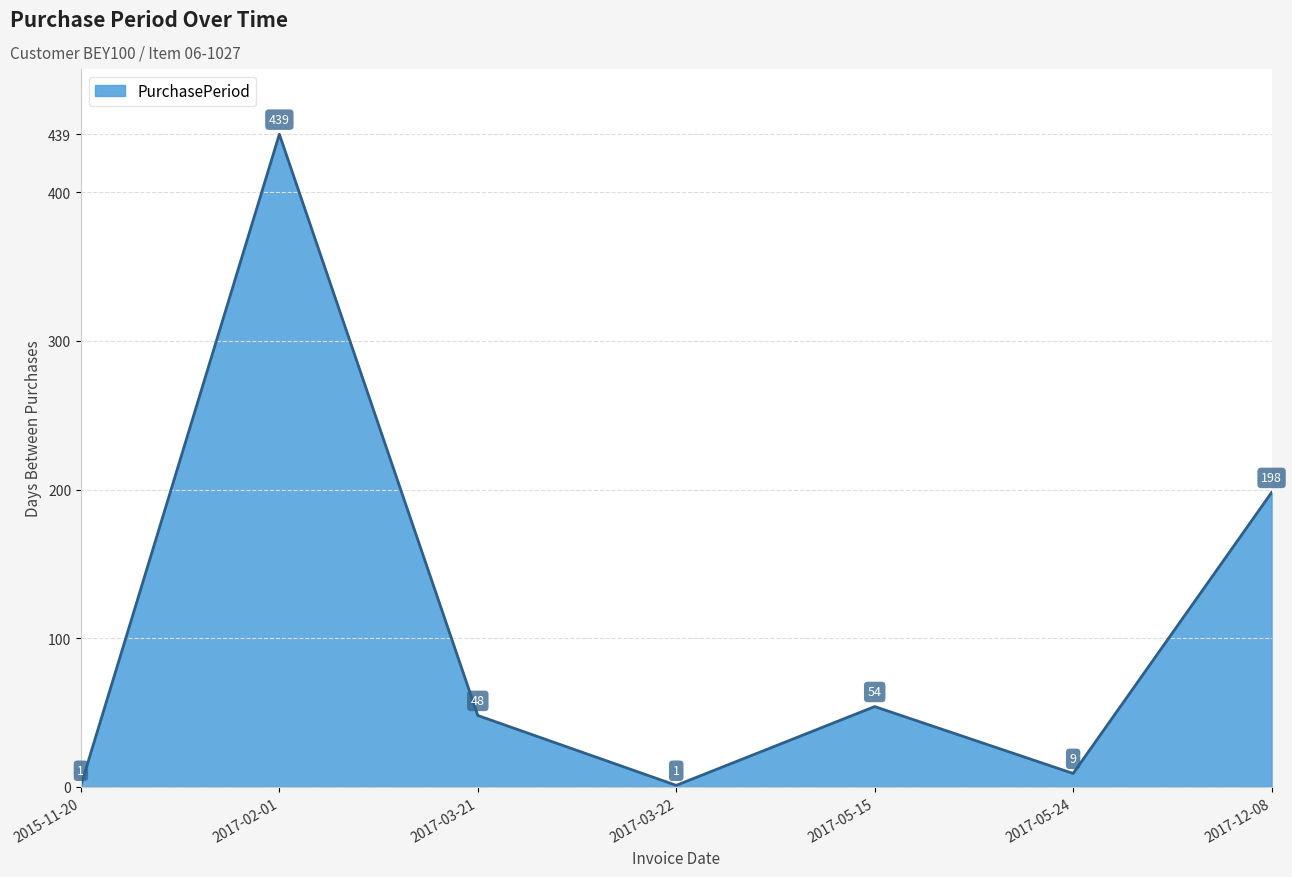

What is the smallest value displayed?

1